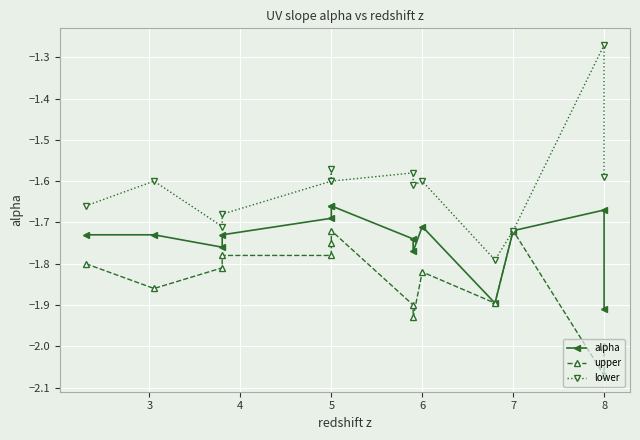

How many interior local peaks does the lower series have?

5